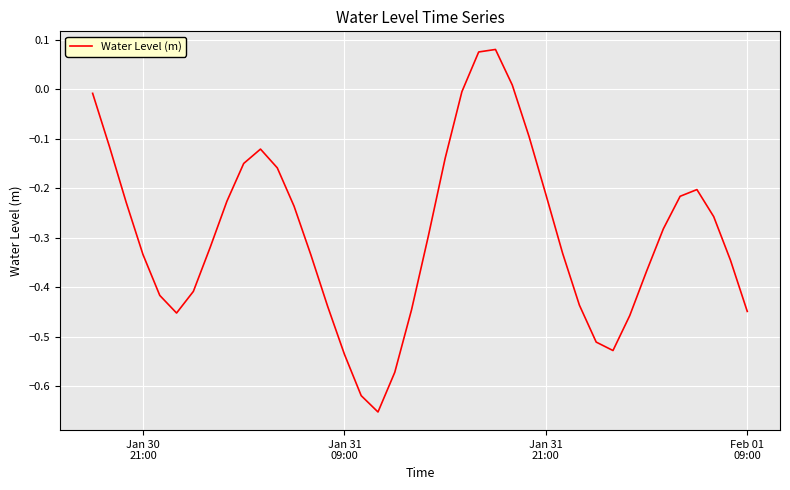

What is the difference between the maximum and minimum values?

0.7